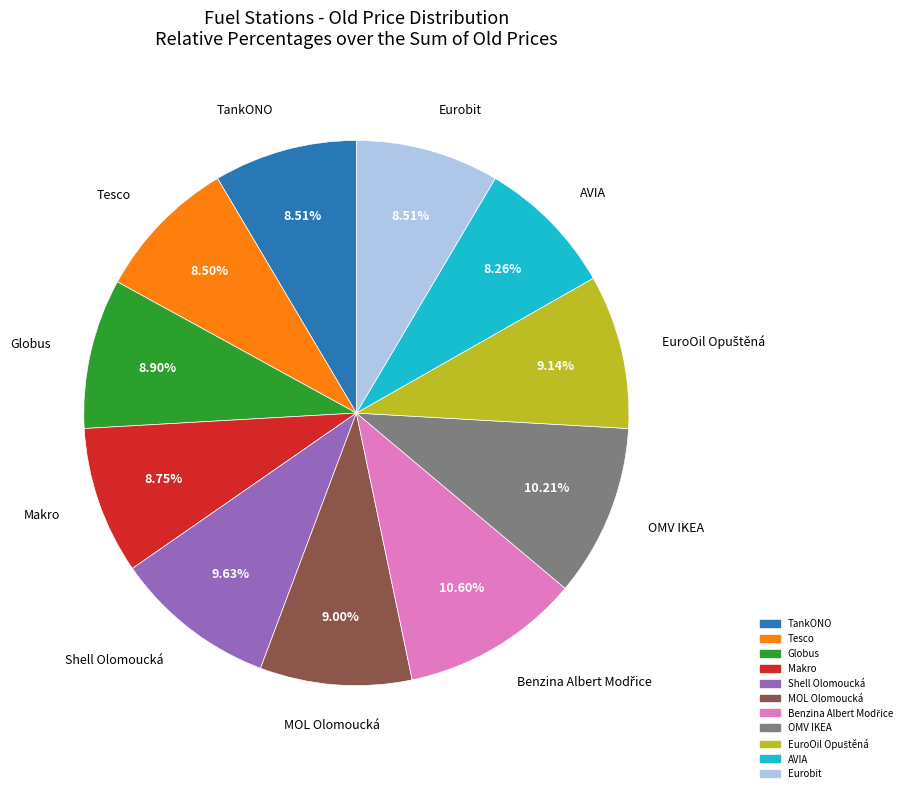

What is the ratio of the value at Globus to the value at MOL Olomoucká?

1.0